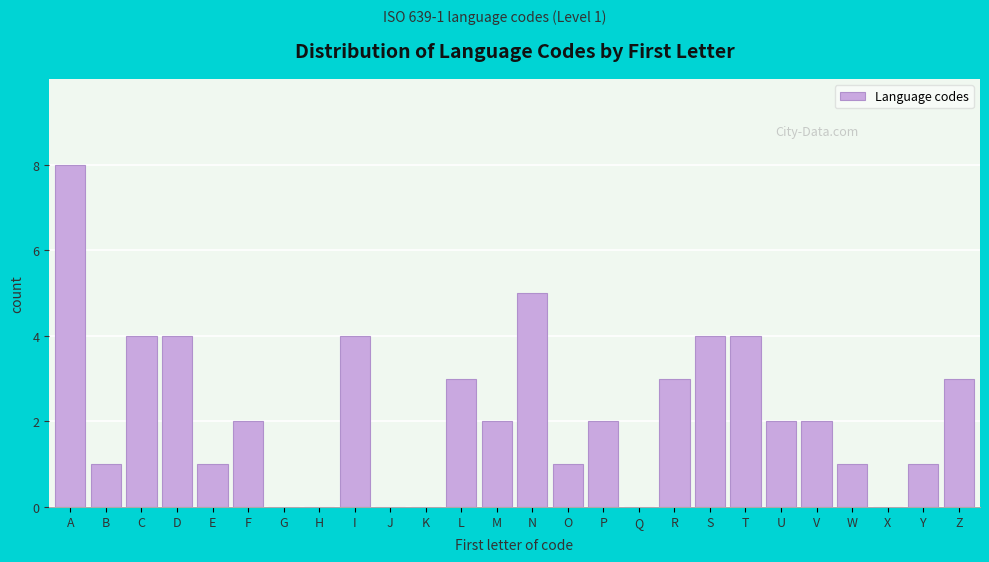

Reading right to left, extract all data points from this chart.

Z=3	Y=1	X=0	W=1	V=2	U=2	T=4	S=4	R=3	Q=0	P=2	O=1	N=5	M=2	L=3	K=0	J=0	I=4	H=0	G=0	F=2	E=1	D=4	C=4	B=1	A=8